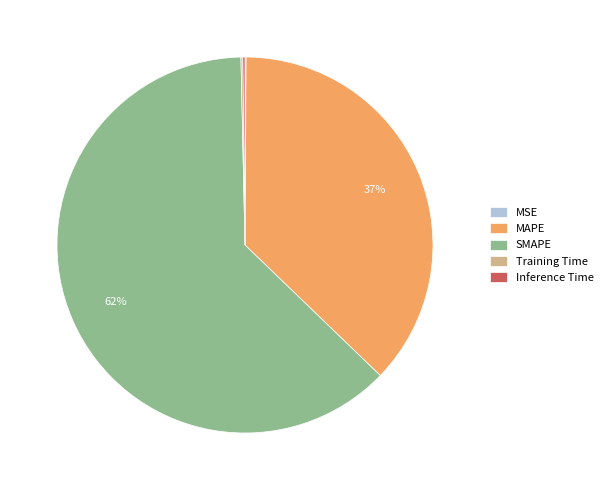

Is it true that MAPE is 31% of the pie?

False